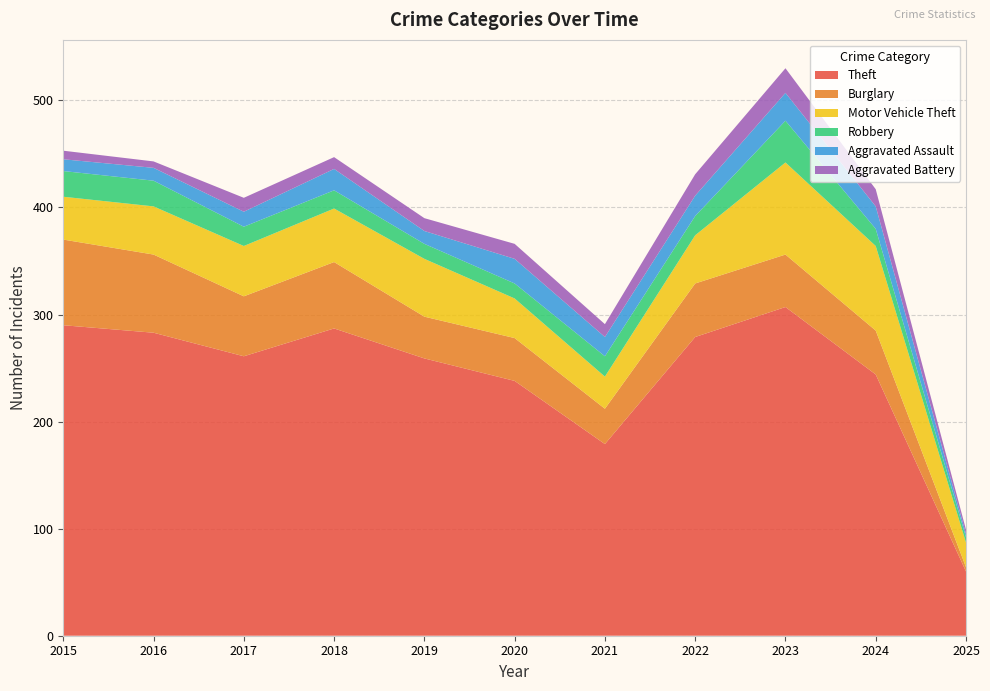

Reading left to right, extract all data points from this chart.

Theft: 2015=290	2016=283	2017=261	2018=287	2019=259	2020=238	2021=179	2022=279	2023=307	2024=244	2025=60
Burglary: 2015=80	2016=73	2017=56	2018=62	2019=39	2020=40	2021=33	2022=50	2023=49	2024=41	2025=4
Motor Vehicle Theft: 2015=40	2016=45	2017=47	2018=50	2019=54	2020=37	2021=30	2022=45	2023=86	2024=79	2025=23
Robbery: 2015=24	2016=24	2017=18	2018=17	2019=14	2020=14	2021=19	2022=18	2023=39	2024=16	2025=5
Aggravated Assault: 2015=11	2016=12	2017=14	2018=20	2019=12	2020=23	2021=18	2022=19	2023=26	2024=21	2025=3
Aggravated Battery: 2015=8	2016=6	2017=13	2018=11	2019=12	2020=14	2021=12	2022=20	2023=23	2024=16	2025=4